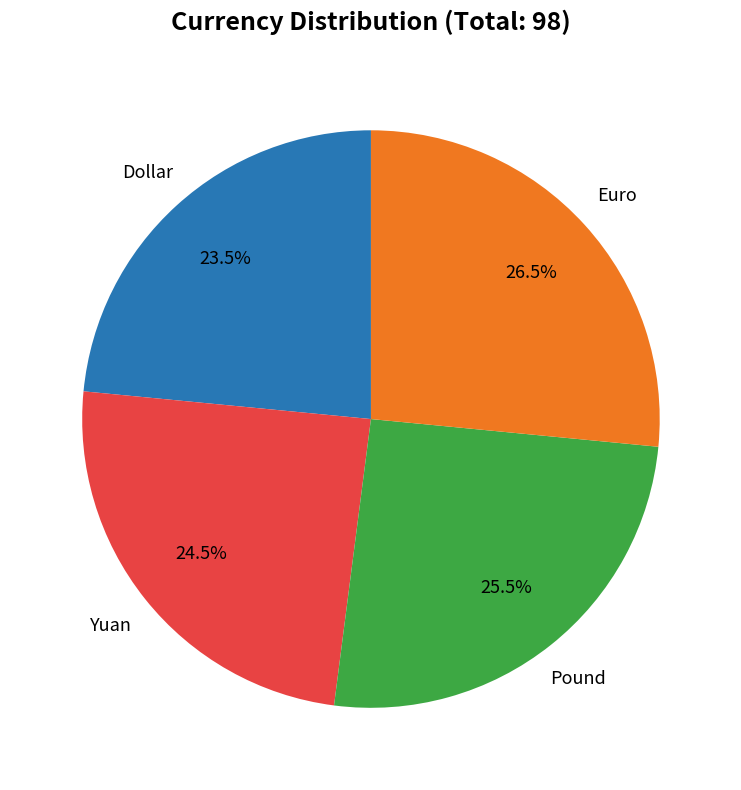

Is it true that Pound is 14% of the pie?

False